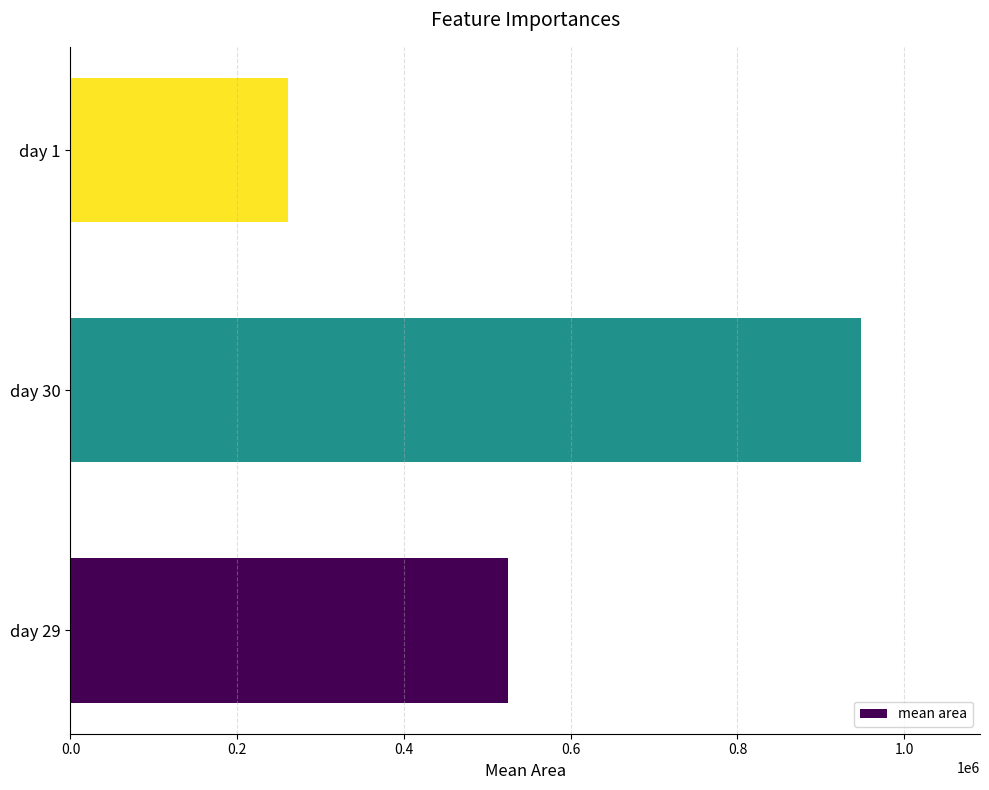

The value at day 29 is 524375.0. True or false?

True